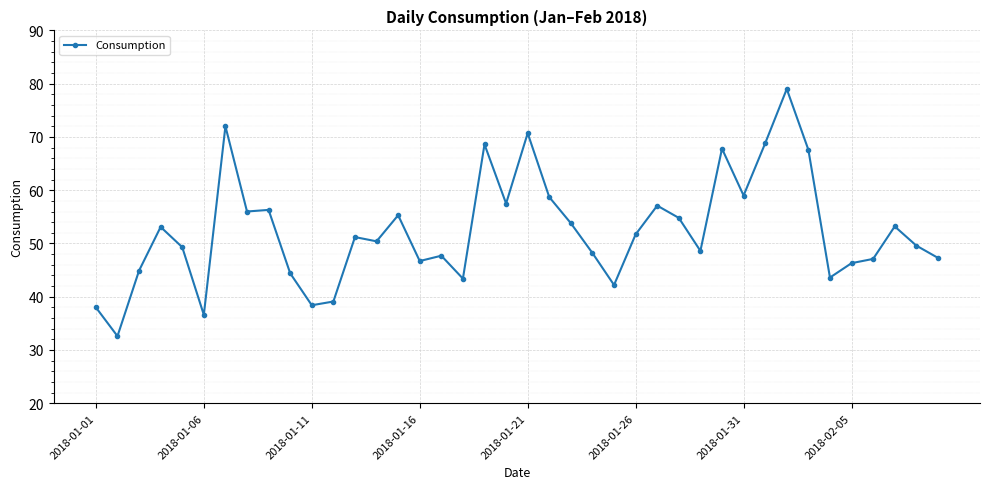

What is the value of the 34th point from the left?

67.6